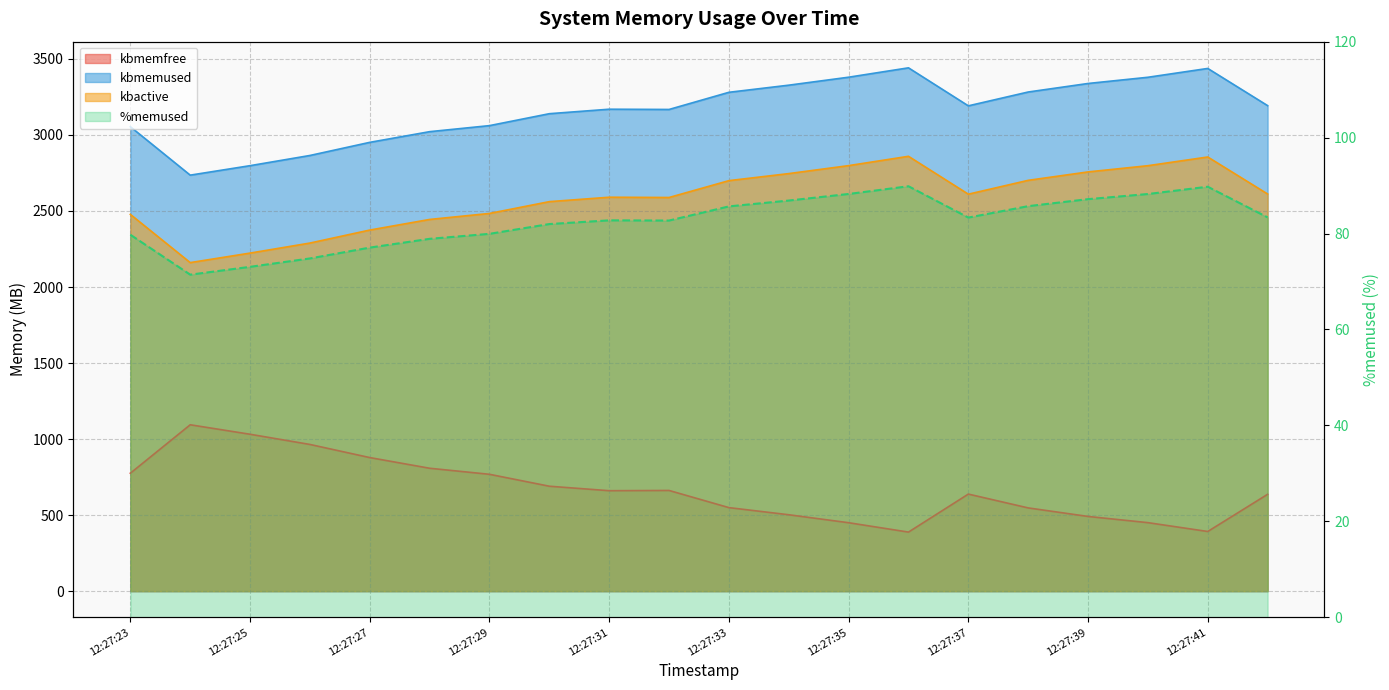

Reading left to right, what are all the values shown in this chart?

kbmemfree: 775.5	1094.0	1031.7	964.7	878.3	808.1	768.3	689.9	660.5	662.1	549.2	502.4	450.0	388.3	638.3	547.3	491.2	450.4	392.3	636.8
kbmemused: 3054.0	2735.5	2797.9	2864.9	2951.2	3021.4	3061.2	3139.6	3169.1	3167.5	3280.3	3327.2	3379.6	3441.2	3191.3	3282.2	3338.3	3379.1	3437.2	3192.7
%memused: 79.8	71.4	73.1	74.8	77.1	78.9	79.9	82.0	82.8	82.7	85.7	86.9	88.2	89.9	83.3	85.7	87.2	88.2	89.8	83.4
kbactive: 2477.4	2160.4	2223.0	2289.0	2374.5	2444.2	2483.8	2561.3	2590.3	2588.6	2699.4	2745.8	2798.2	2859.4	2610.4	2701.4	2756.8	2797.7	2854.9	2611.6